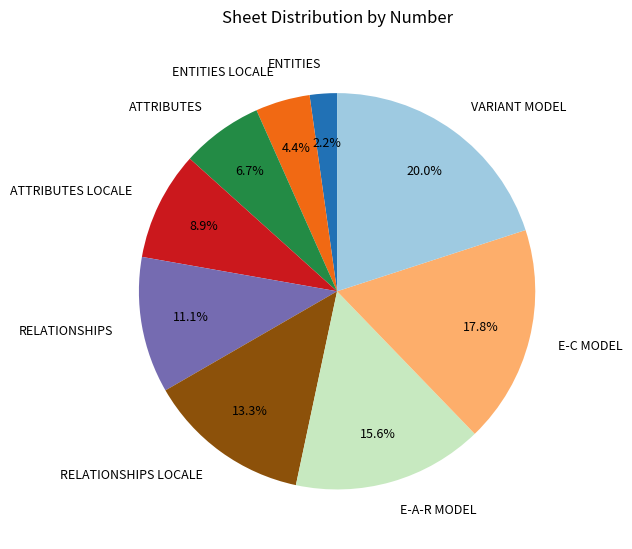

How many slices are in this pie chart?

9